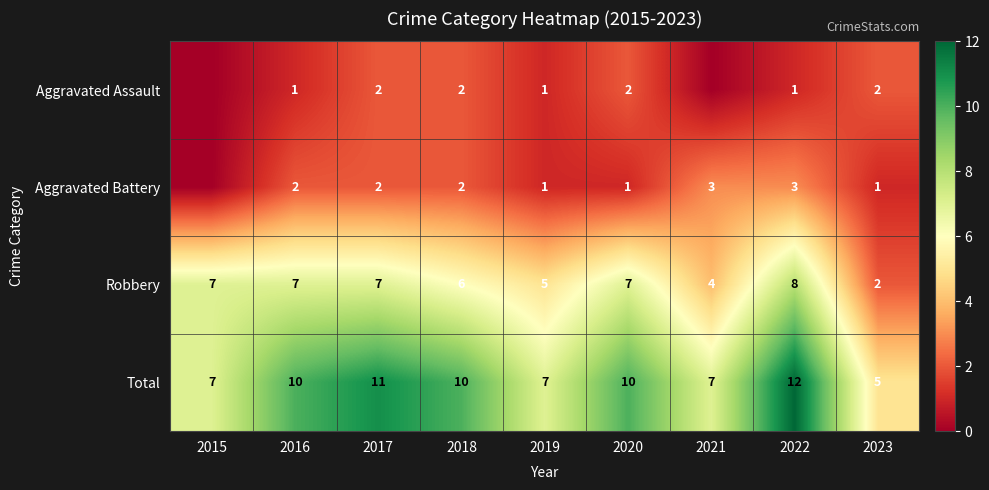

Rank the series at 2020 from highest to lowest value.

Total, Robbery, Aggravated Assault, Aggravated Battery